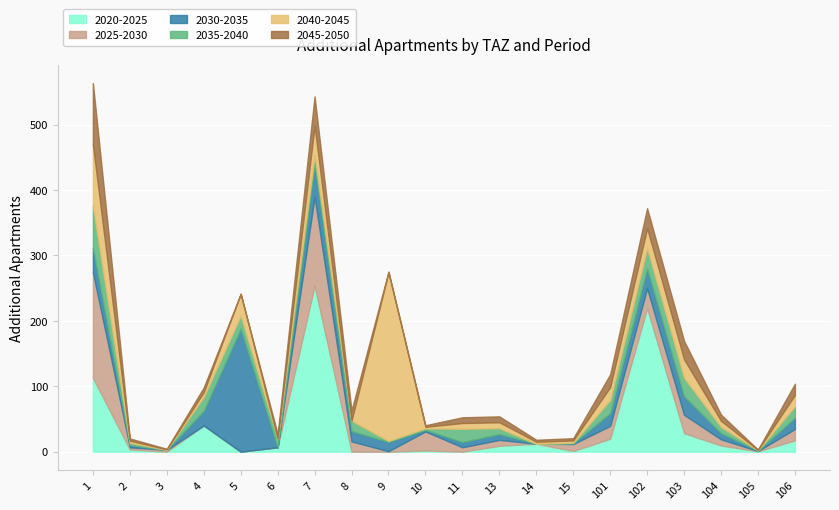

At which category is the sum across all series the highest?

1